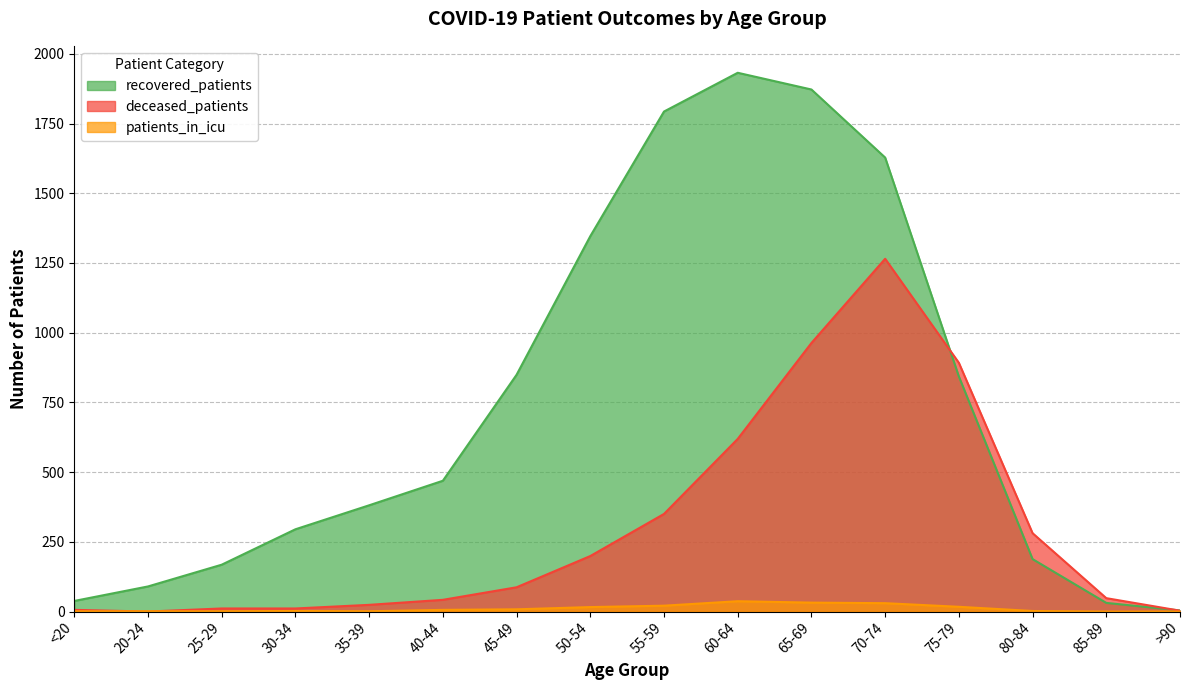

Is the value of deceased_patients at 70-74 greater than the value of recovered_patients at 85-89?

Yes